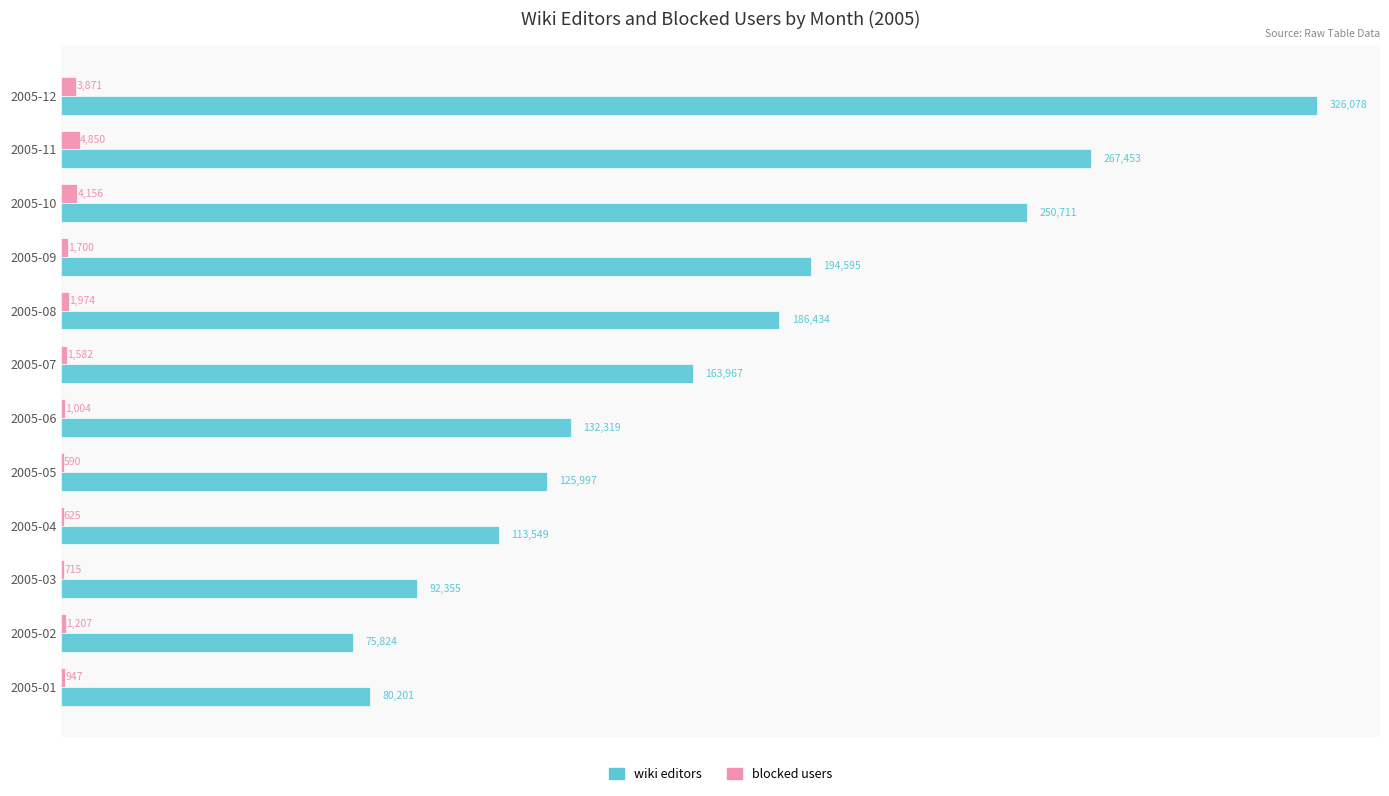

What is the sum of all blocked users values?

23221